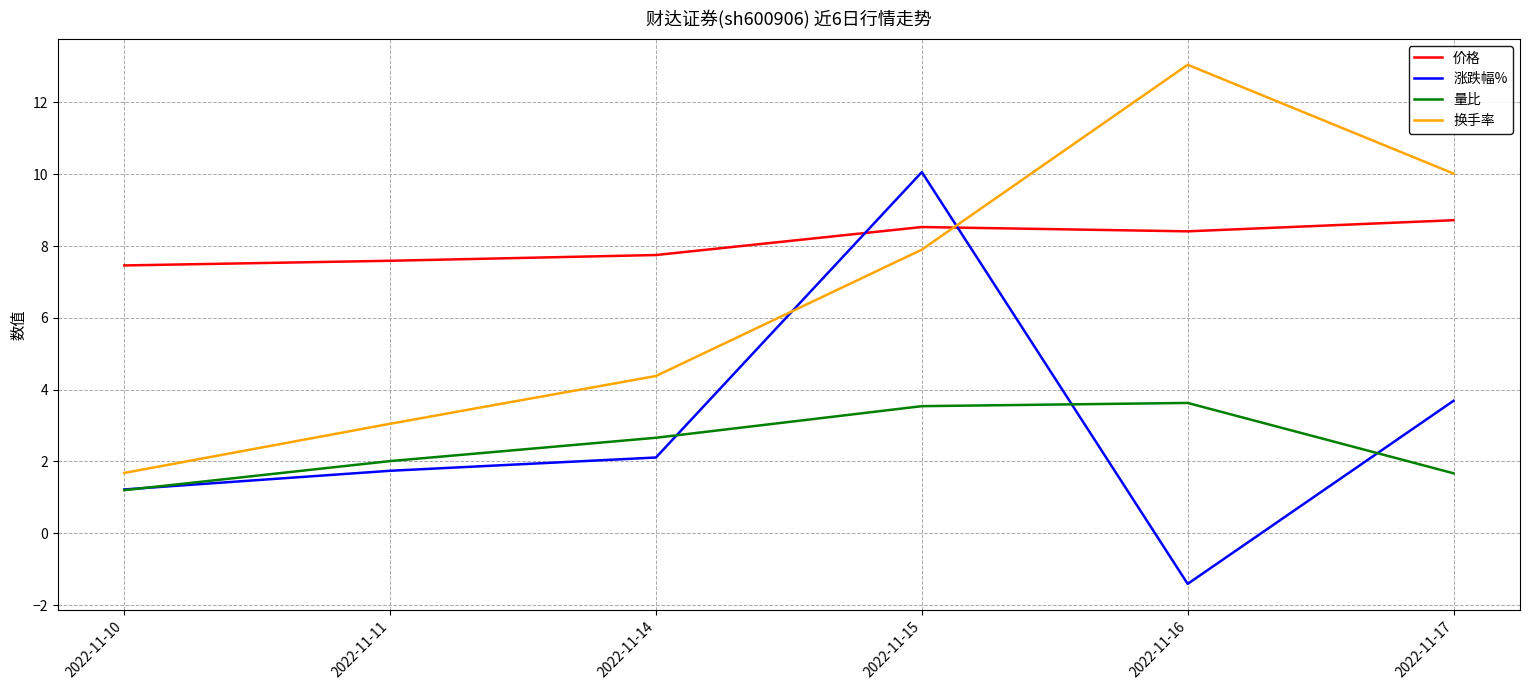

Read the 换手率 value at 2022-11-15.

7.9